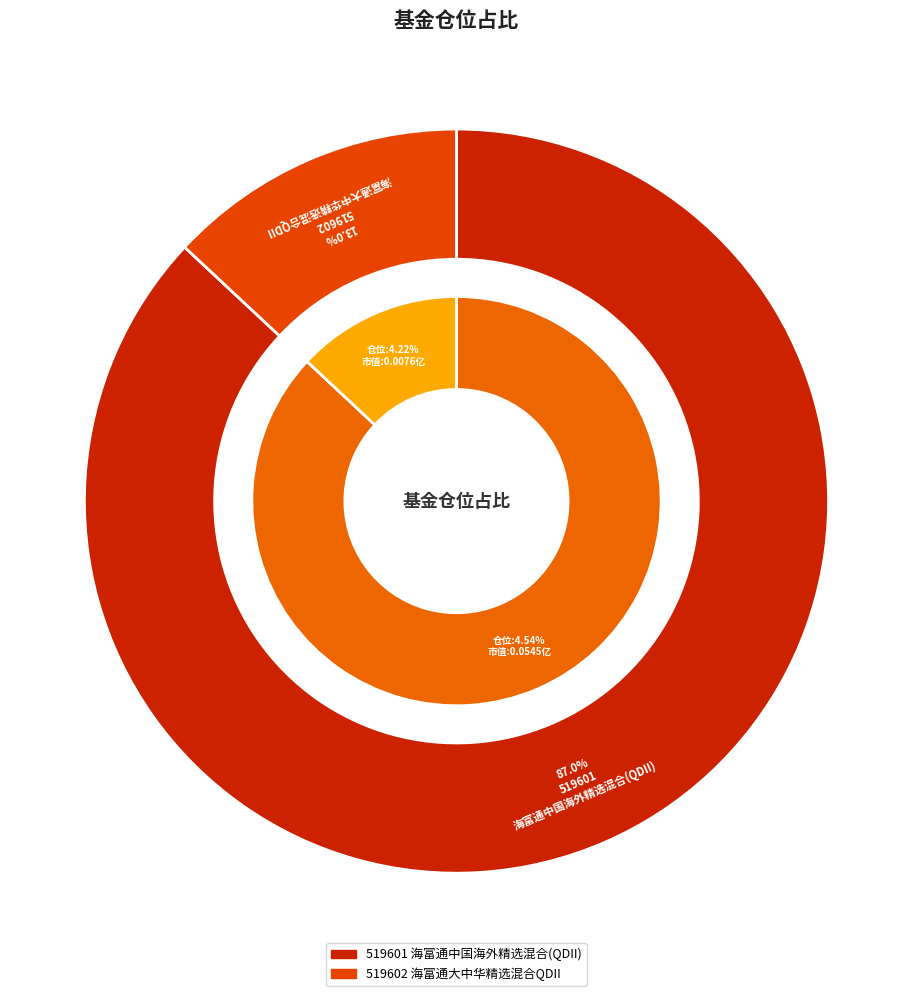

Rank the categories by value from highest to lowest.

海富通中国海外精选混合(QDII), 海富通大中华精选混合QDII